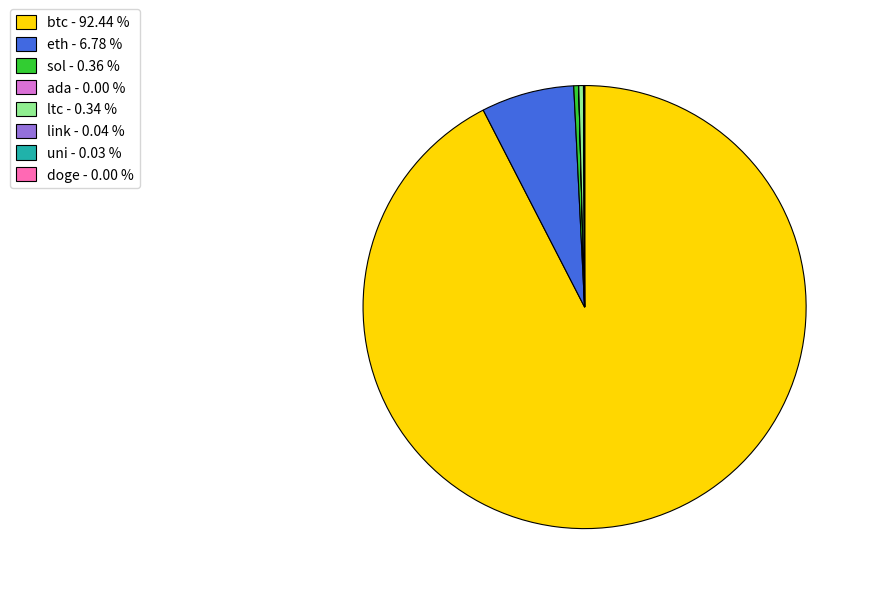

The ltc slice represents 13% of the pie. True or false?

False